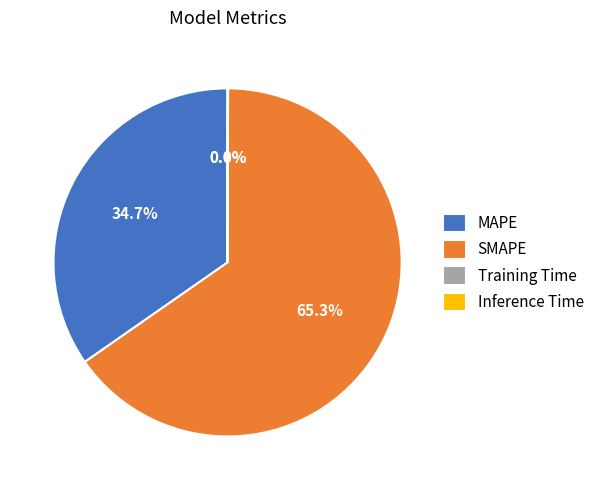

Which slice is the largest?

SMAPE